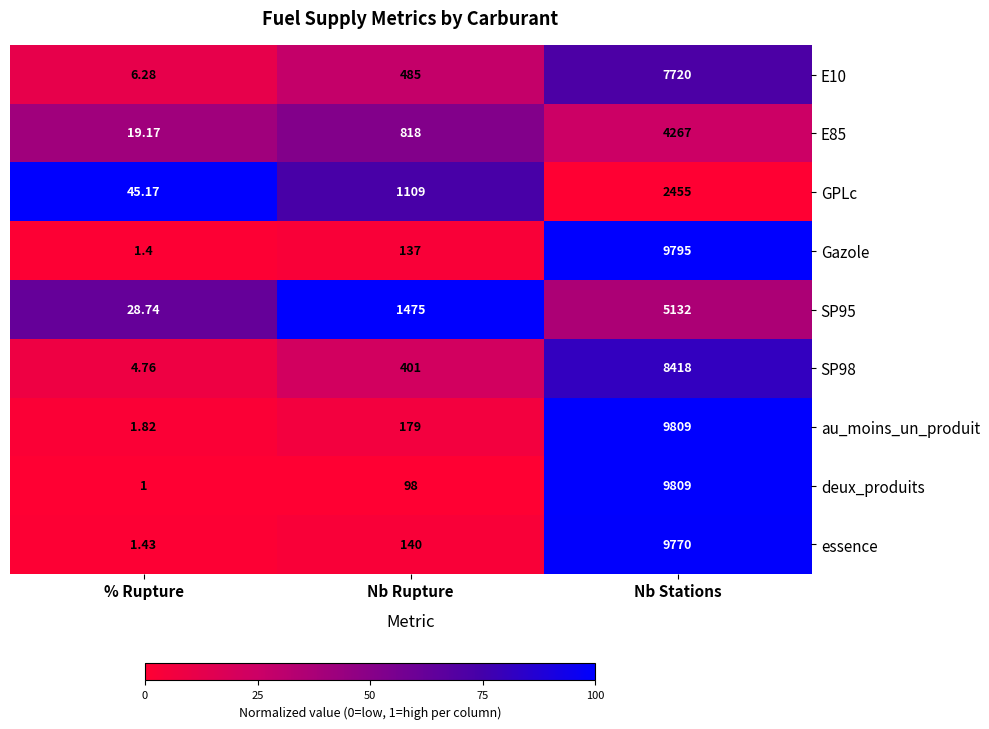

Which series has the largest range (max minus min)?

deux_produits